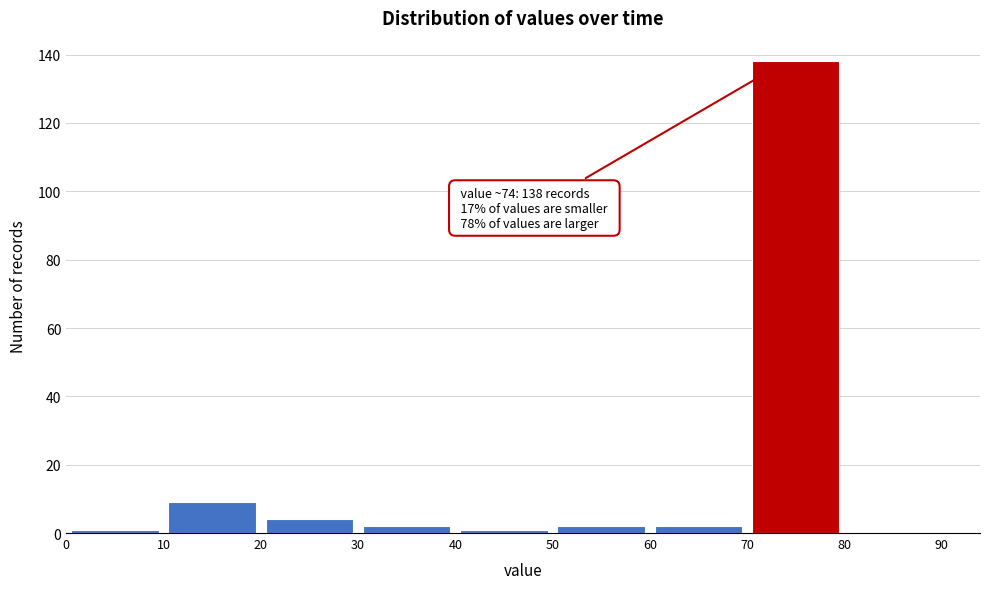

Over which range of the x-axis is the bar tallest?

70 to 80